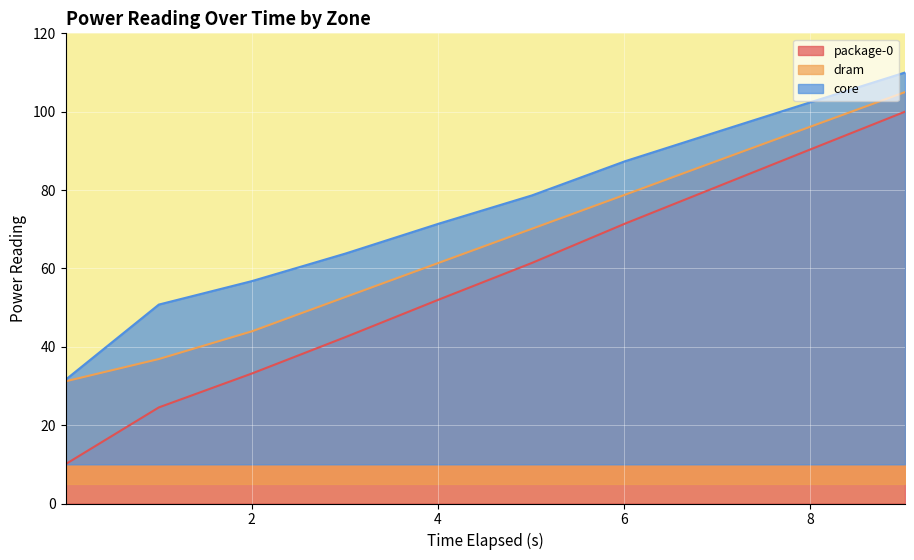

Which series has the widest spread of values?

package-0